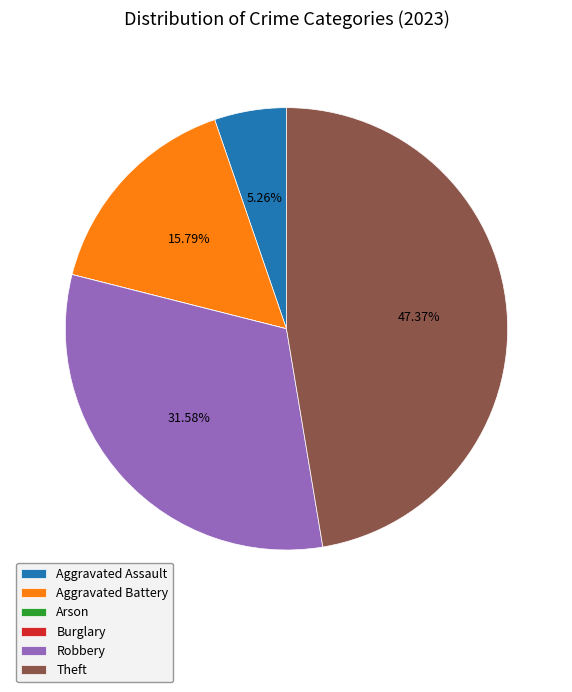

Combined, do Theft and Robbery account for over 50%?

Yes